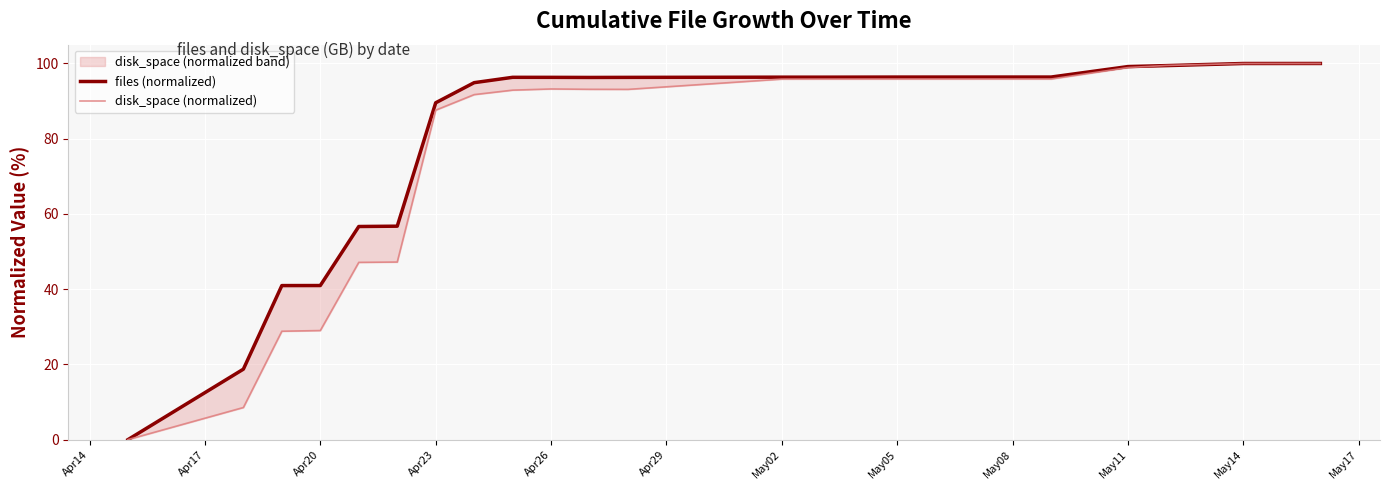

The value of disk_space (normalized) at May08 is 163.7. True or false?

False